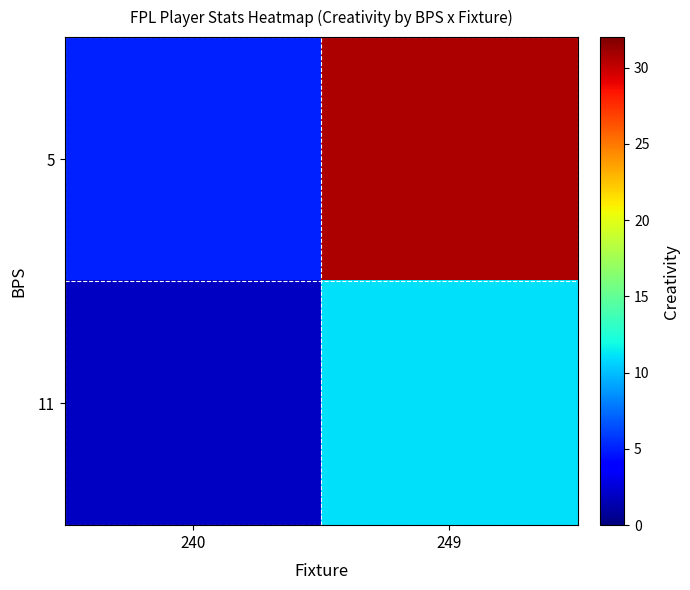

Which series has the widest spread of values?

5